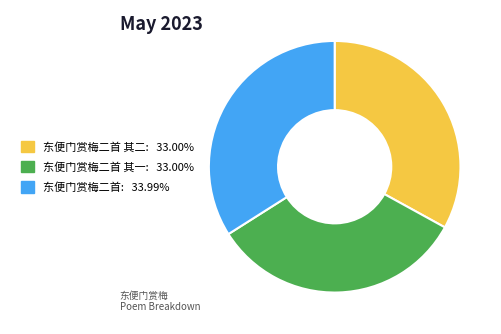

Is there any slice that represents more than half of the pie?

No